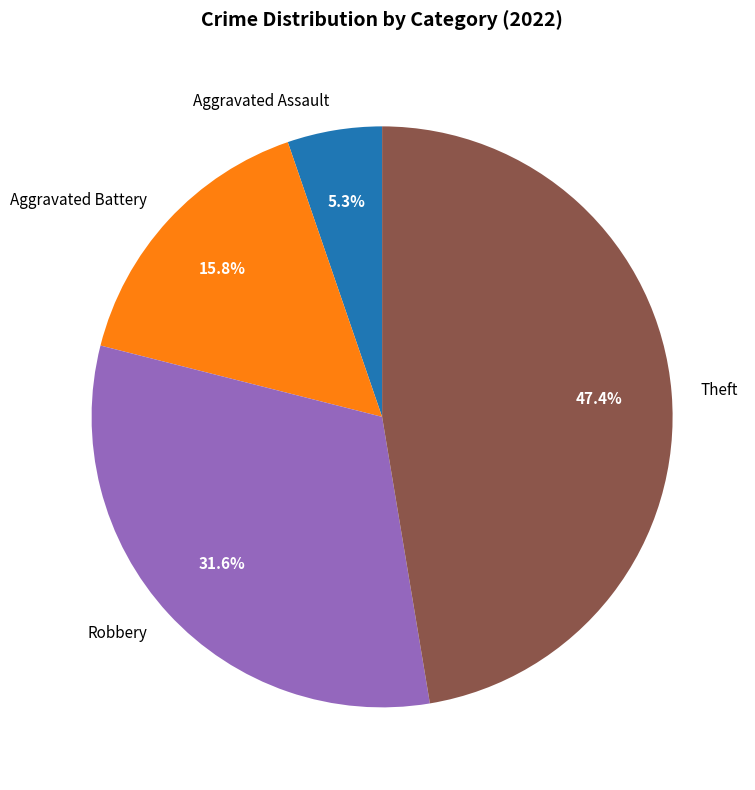

Between Theft and Aggravated Assault, which is larger?

Theft